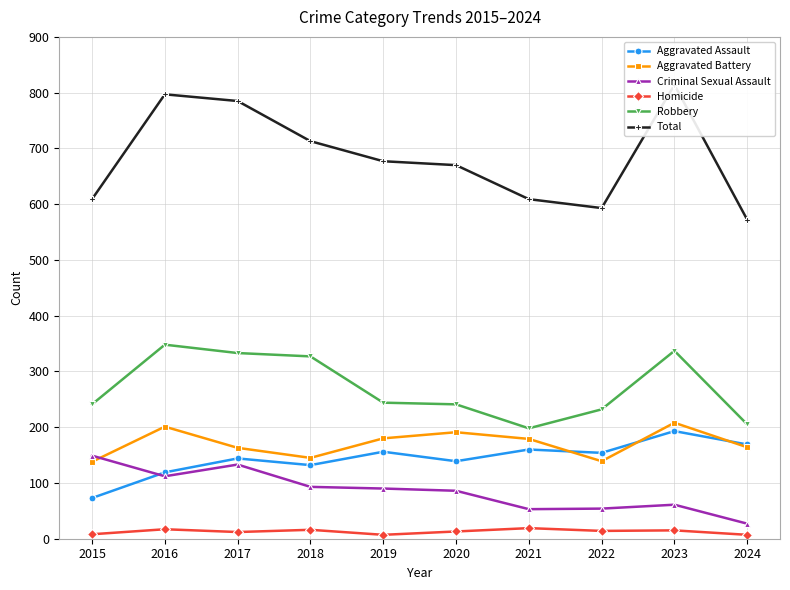

What is the value of the Aggravated Battery point at the 5th from the left?

180